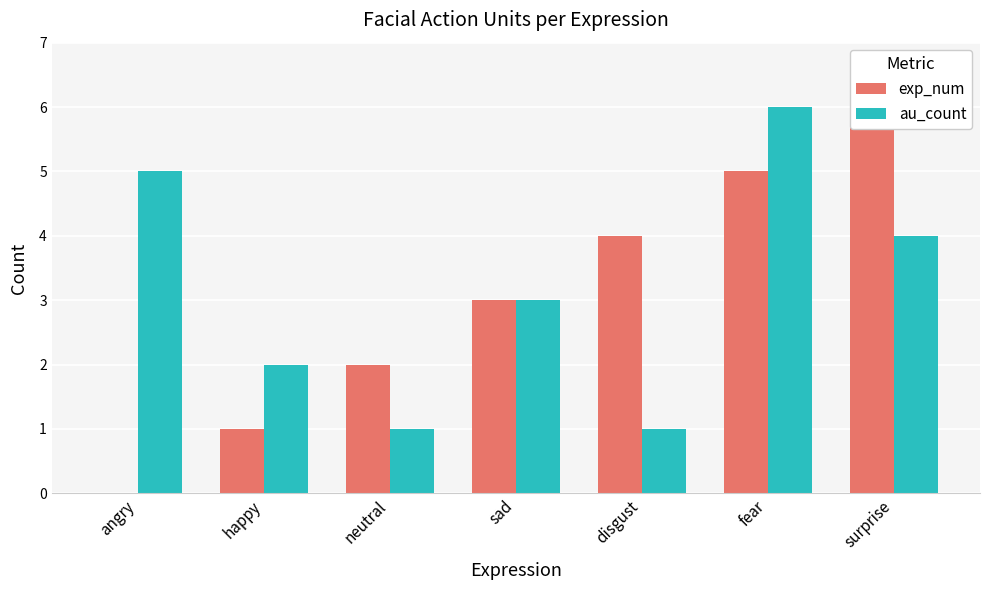

True or false: au_count has a value of 2 at disgust.

False